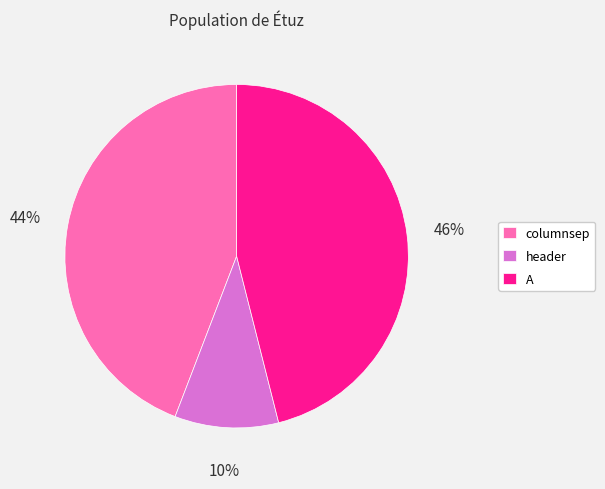

Is the sum of header and A greater than half?

Yes